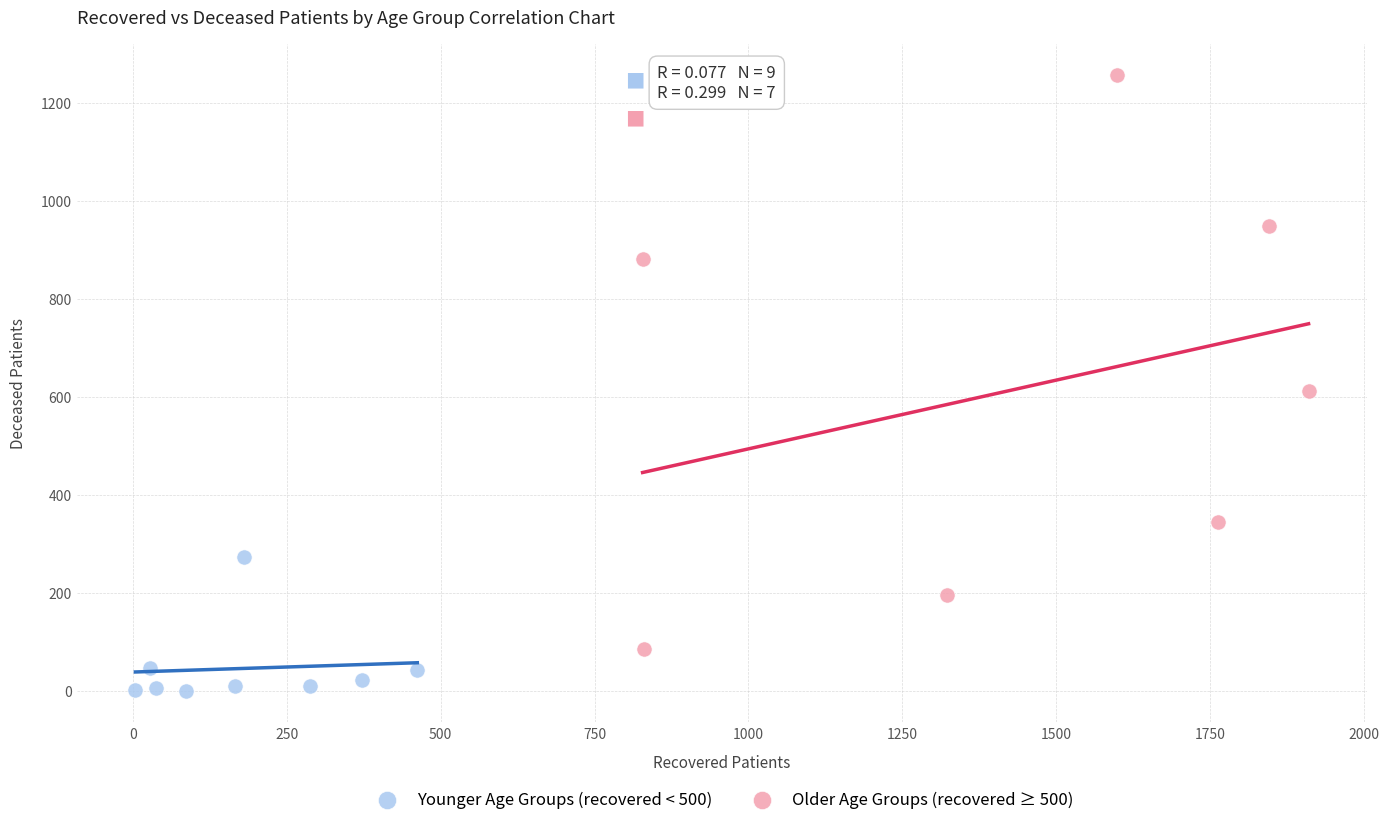

Which series has the largest Y range (max minus min)?

Older Age Groups (recovered ≥ 500)